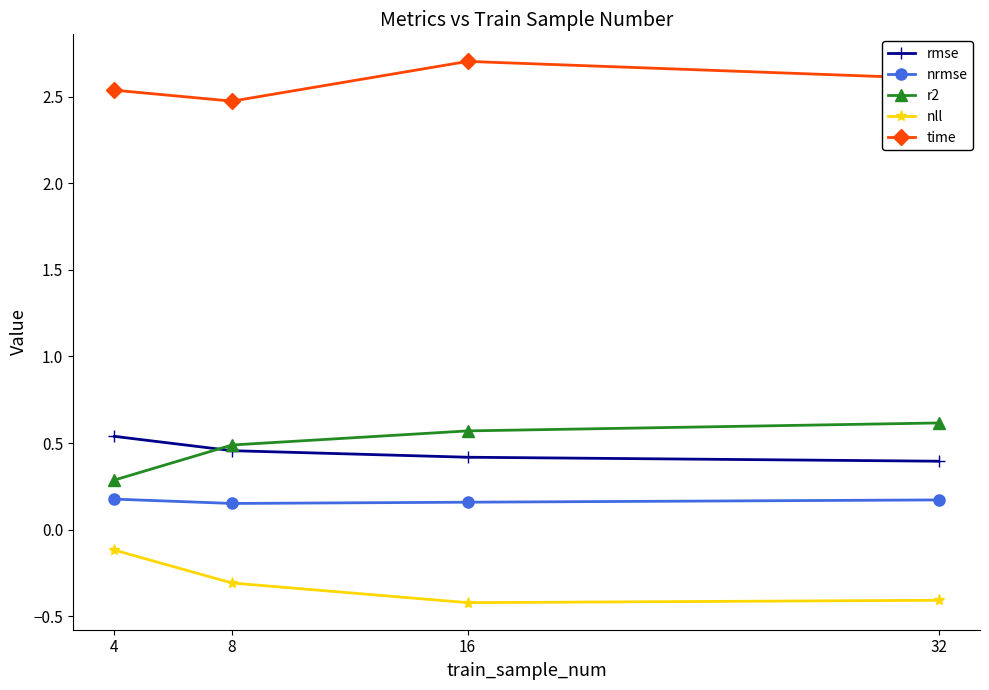

Where is the first local minimum for nll?

16